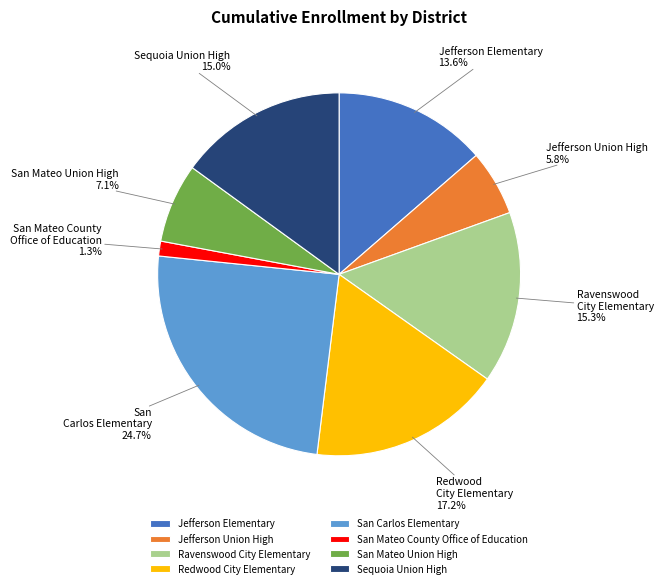

To the nearest percent, what is the difference between the San Carlos Elementary and Redwood City Elementary slice percentages?

8%